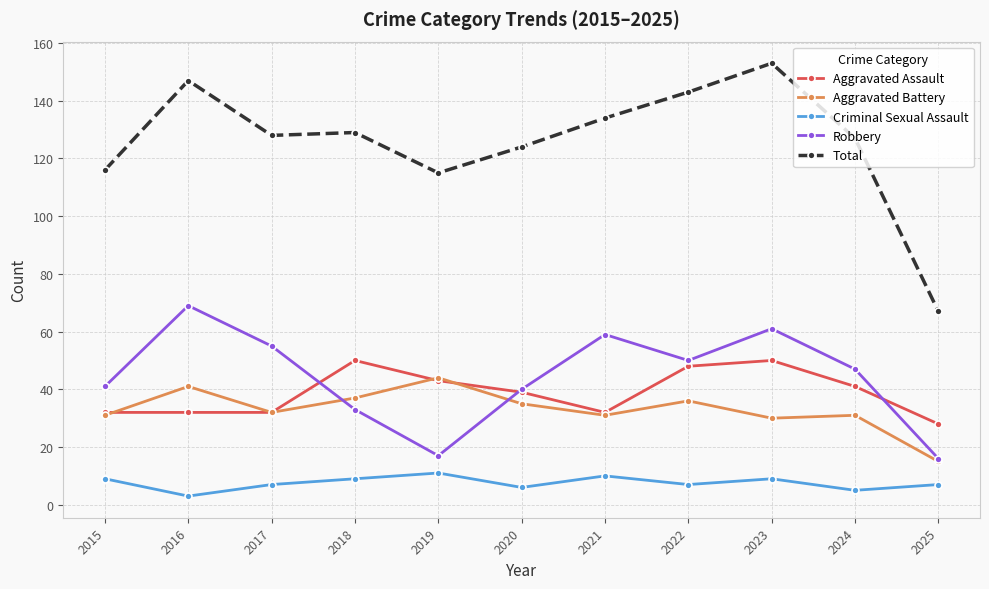

True or false: Aggravated Assault and Criminal Sexual Assault cross at least once.

False